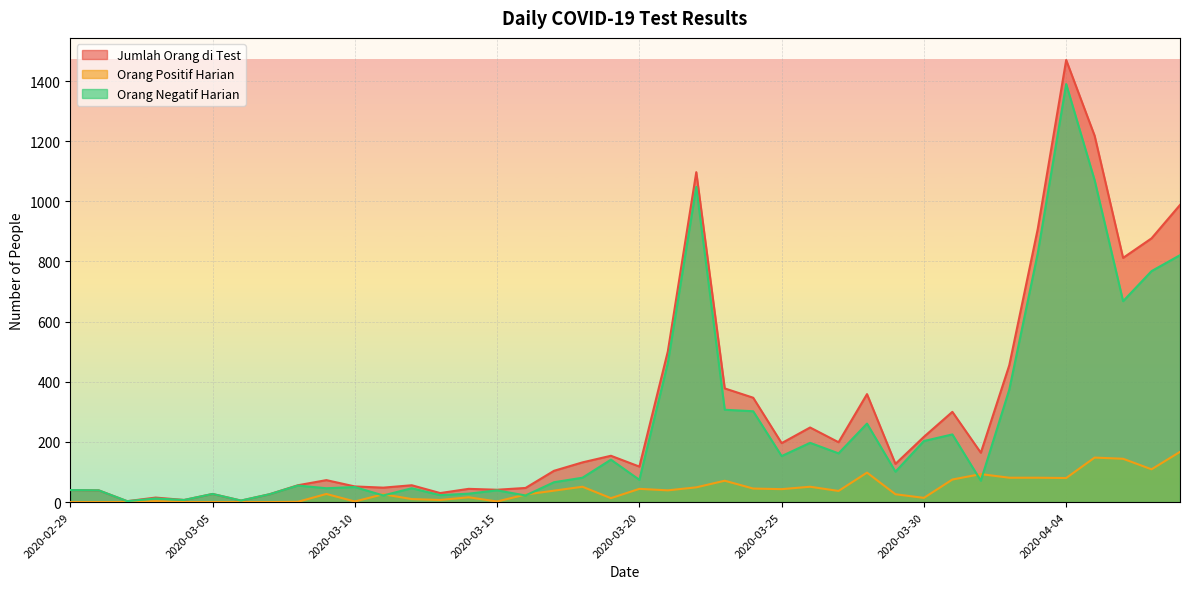

What is the value of the Orang Positif Harian point at the 14th from the left?

7